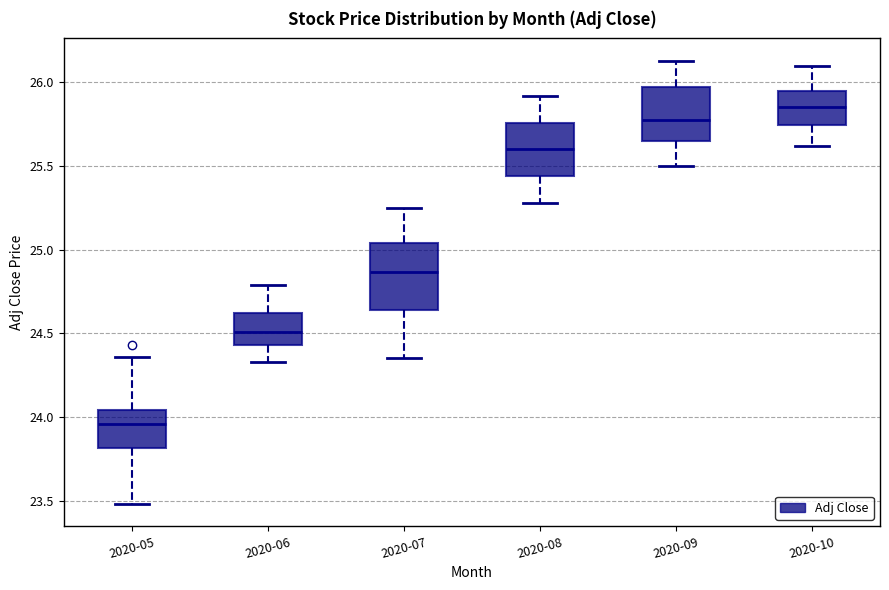

Where does the median line of the box for 2020-10 sit on the y-axis? The values are not printed on the chart, so give them approximately, as read against the axis.

25.85